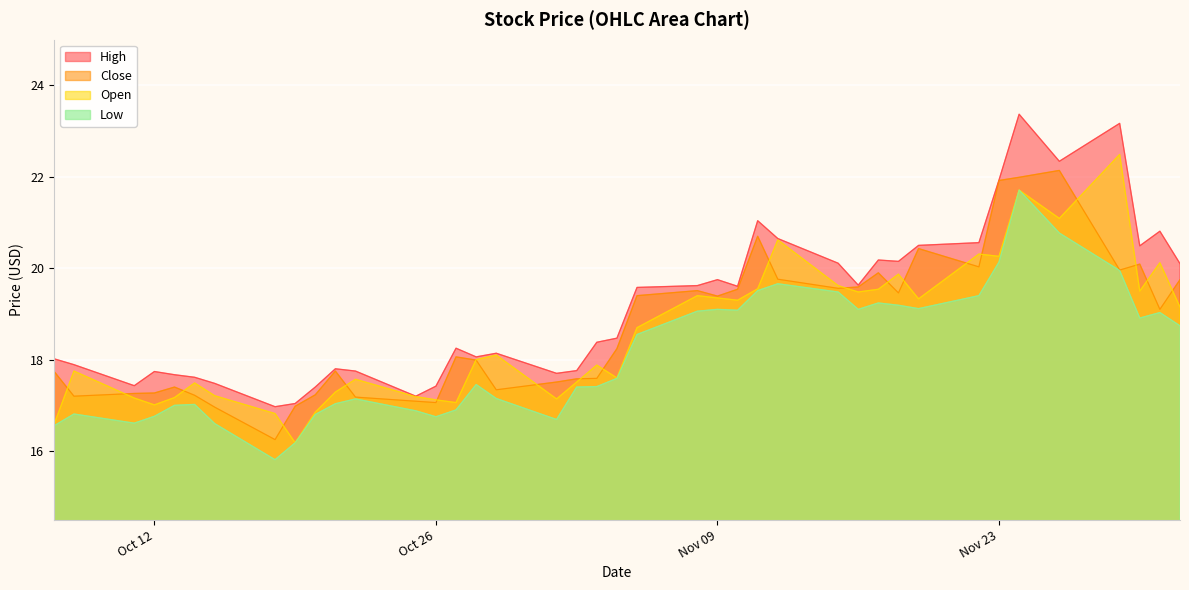

How many interior local peaks does the Close series have?

9